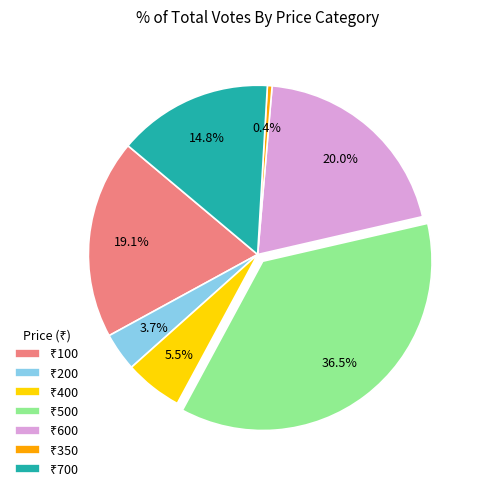

Is there a majority slice in this chart?

No